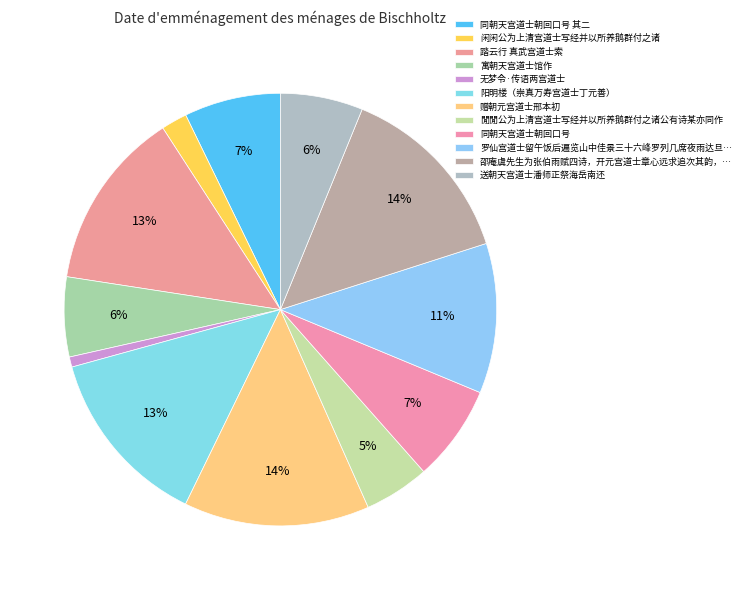

Count the number of slices in the pie.

12